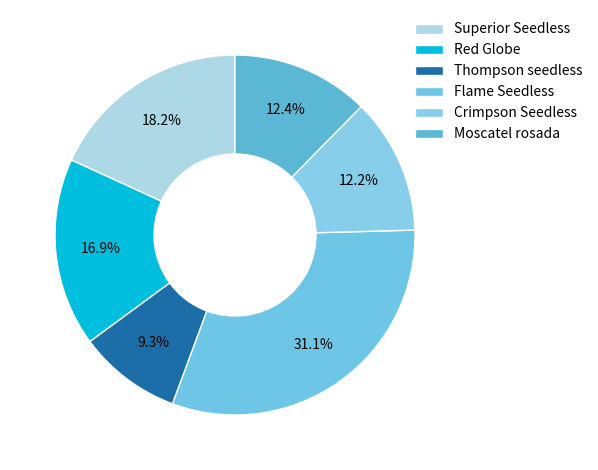

How many segments does this pie chart have?

6